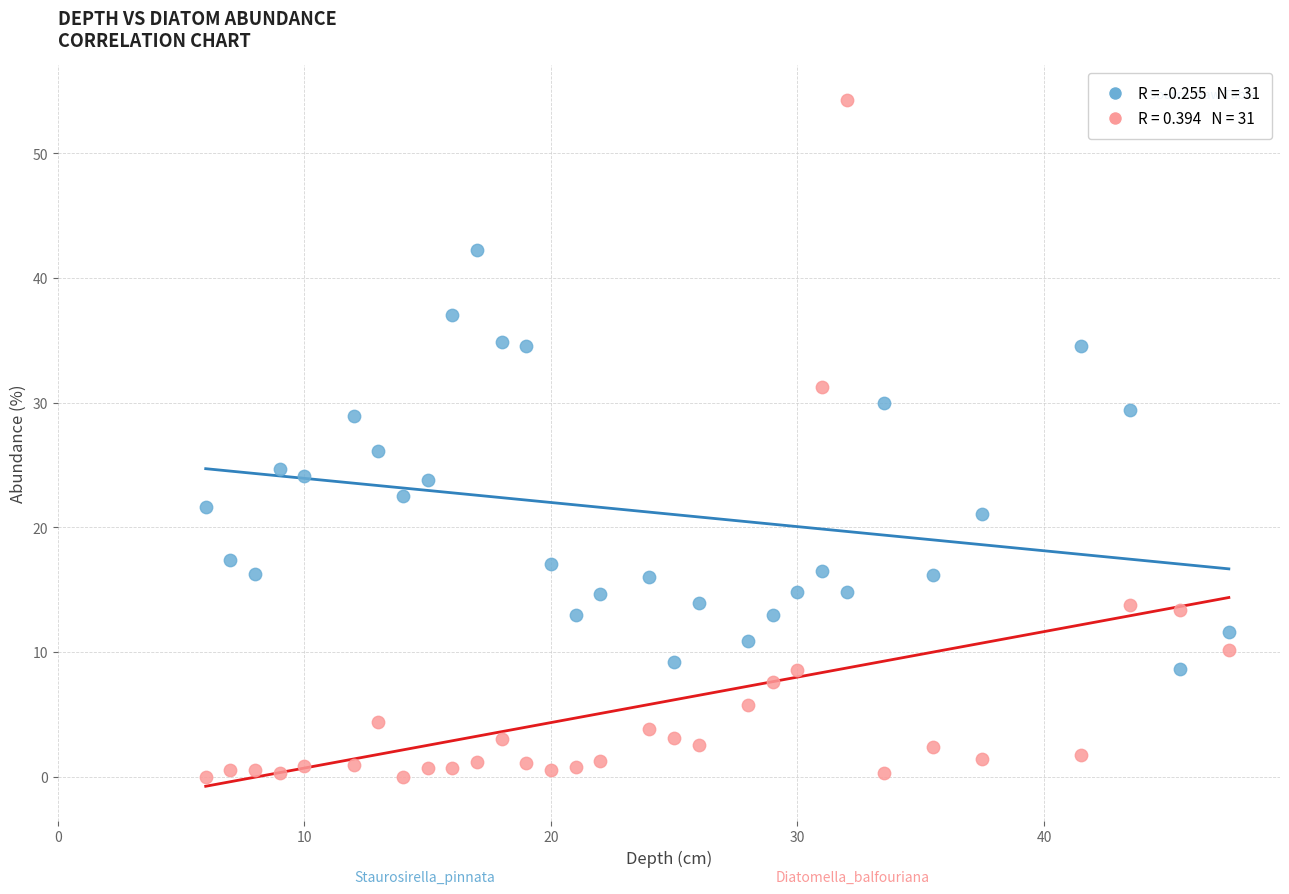

Across all data points, what is the range of Y values (max minus min)?

54.3